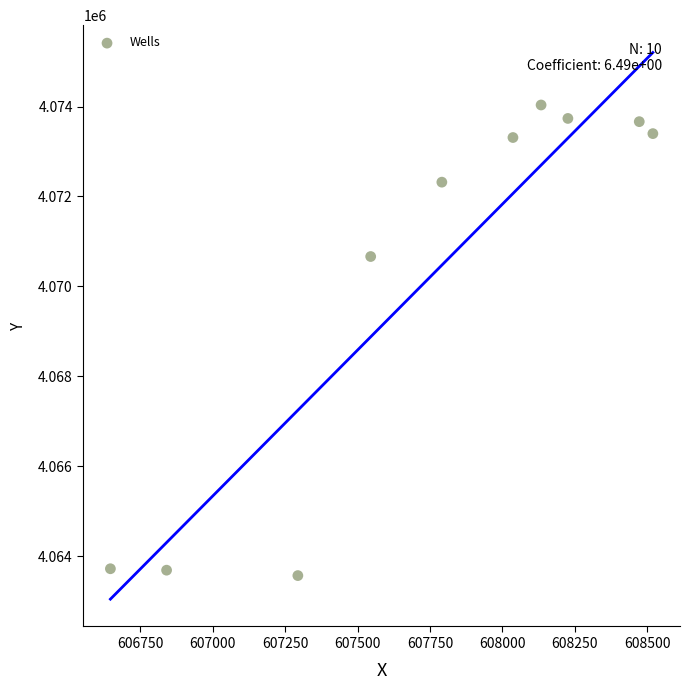

What Y value in the scatter plot is closest to 4068799?

4070663.1